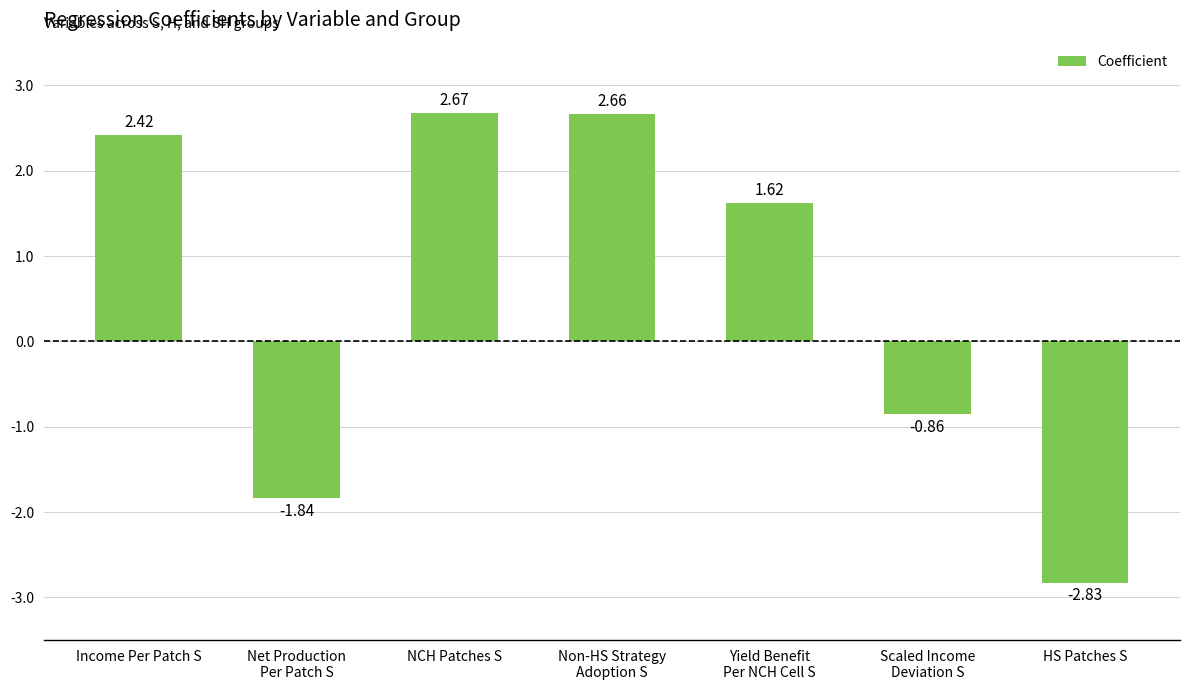

The chart shows a value of -2.4 at Net Production
Per Patch S. True or false?

False